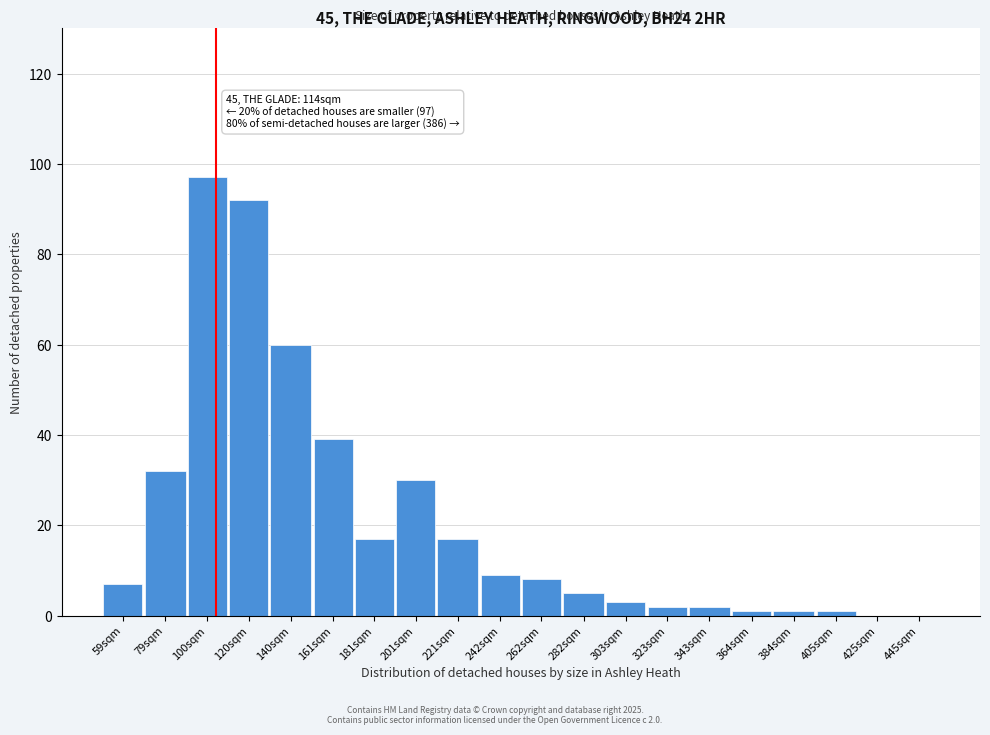

Reading left to right, extract all data points from this chart.

59sqm=7	79sqm=32	100sqm=97	120sqm=92	140sqm=60	161sqm=39	181sqm=17	201sqm=30	221sqm=17	242sqm=9	262sqm=8	282sqm=5	303sqm=3	323sqm=2	343sqm=2	364sqm=1	384sqm=1	405sqm=1	425sqm=0	445sqm=0